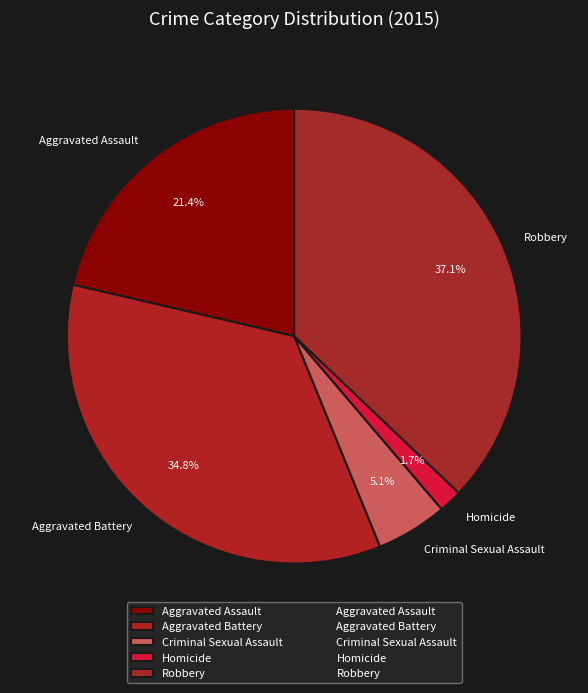

The Aggravated Battery slice represents 48% of the pie. True or false?

False